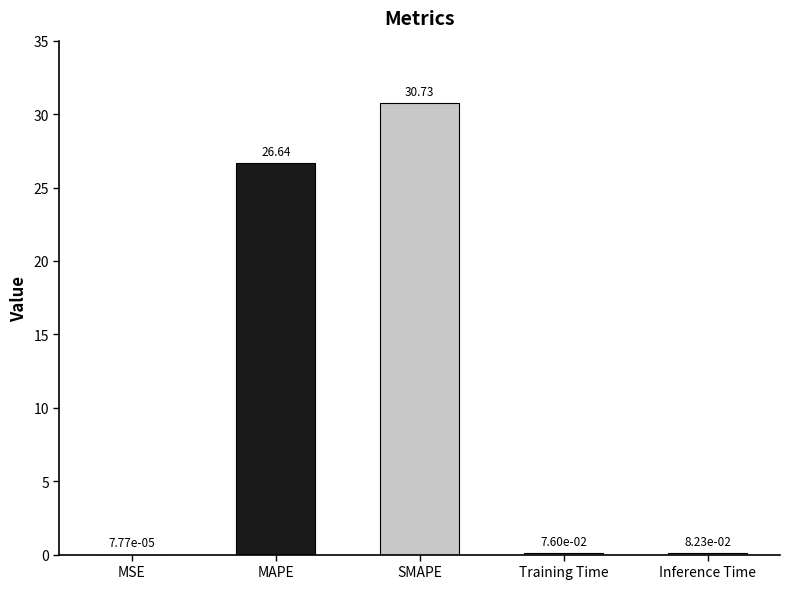

Reading right to left, extract all data points from this chart.

0.1	0.1	30.7	26.6	0.0